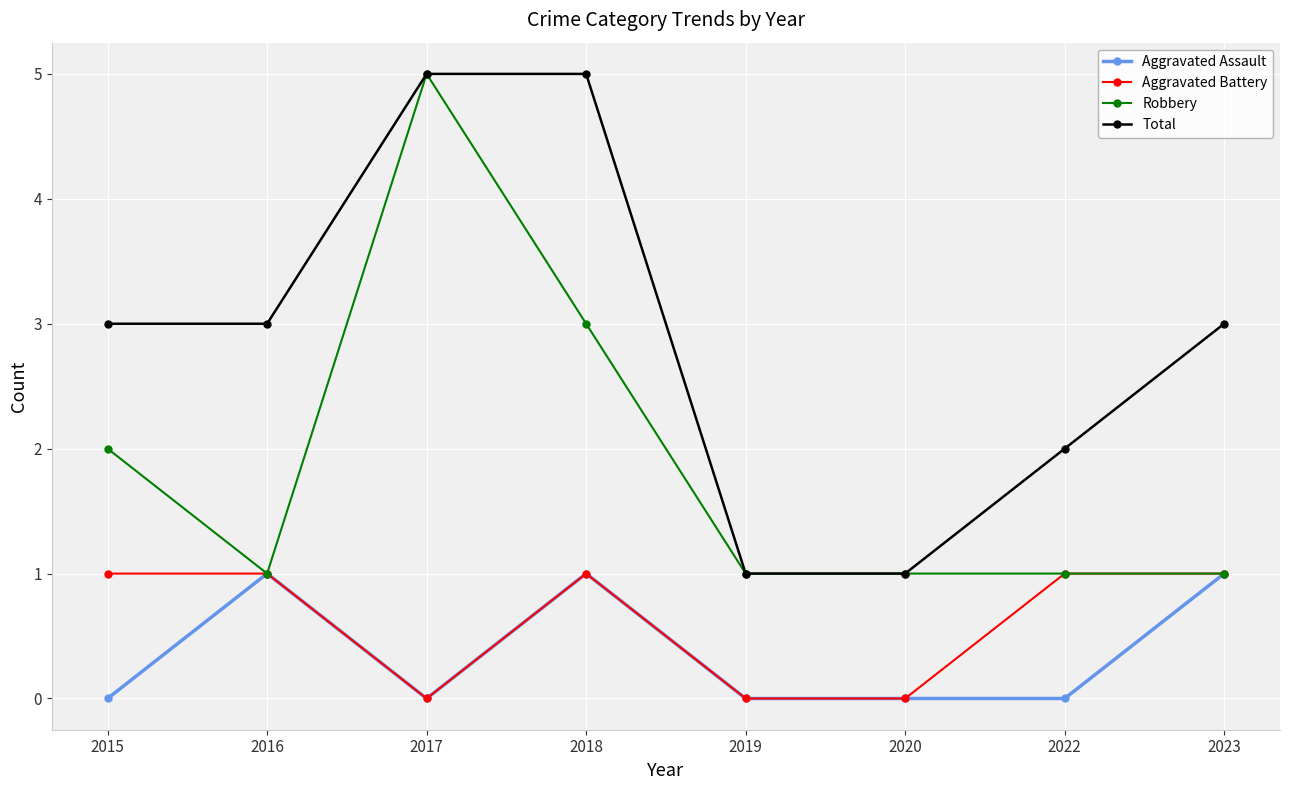

Where is the first local maximum for Aggravated Assault?

2016